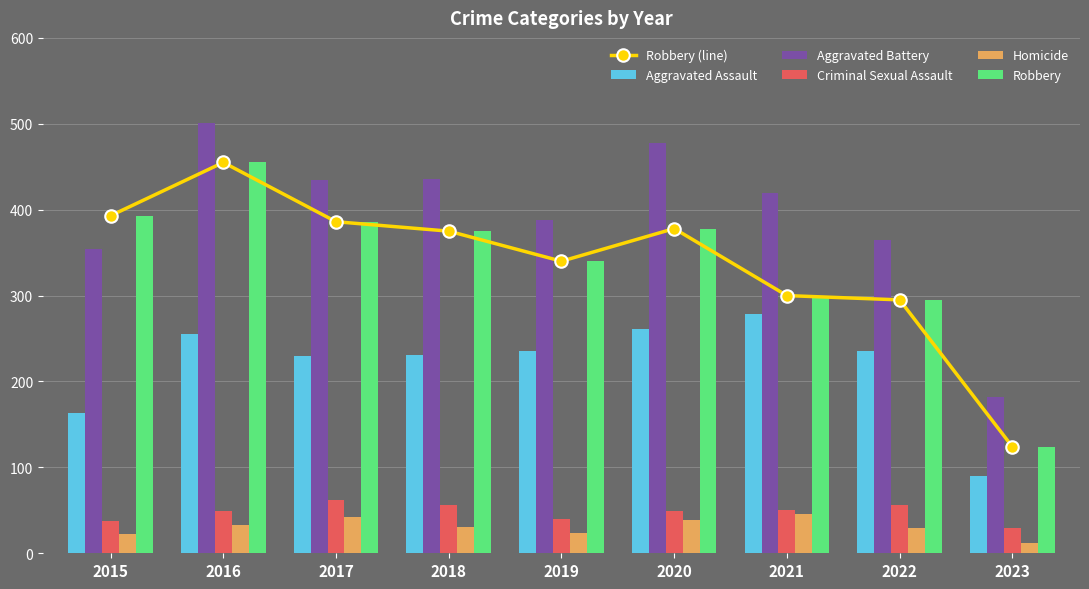

Rank the series at 2017 from highest to lowest value.

Aggravated Battery, Robbery (line), Robbery, Aggravated Assault, Criminal Sexual Assault, Homicide